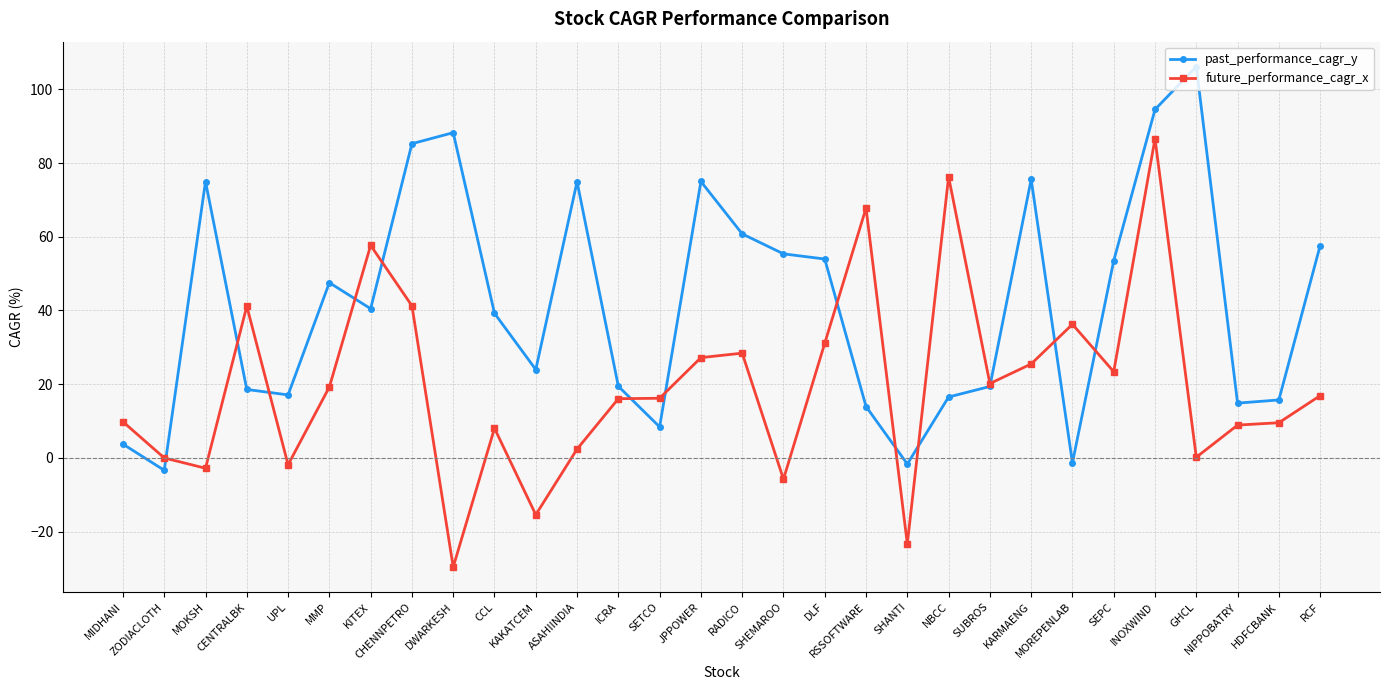

Does the chart have visible grid lines?

Yes